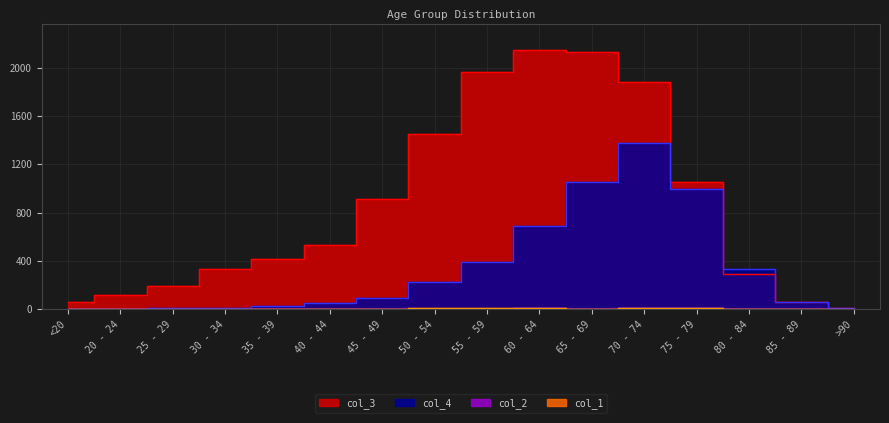

Which has a higher value, 25 - 29 or 65 - 69?

65 - 69